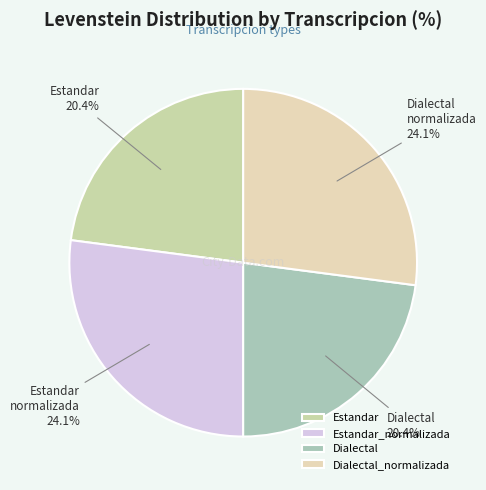

To the nearest percent, what is the average slice percentage?

25%